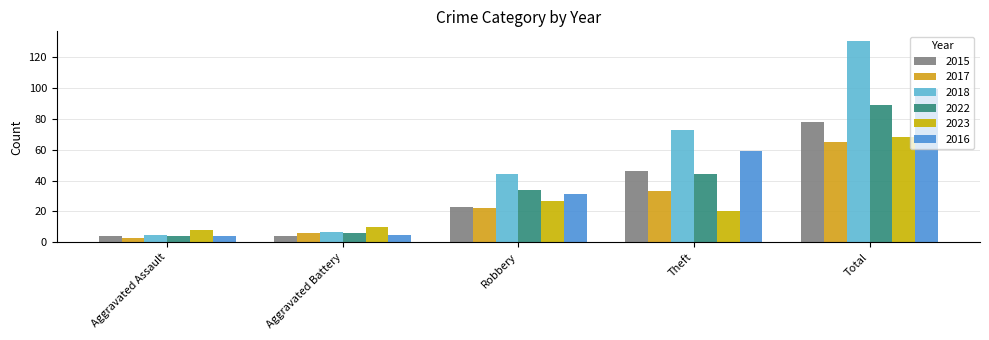

What is the maximum value shown in the chart?

130